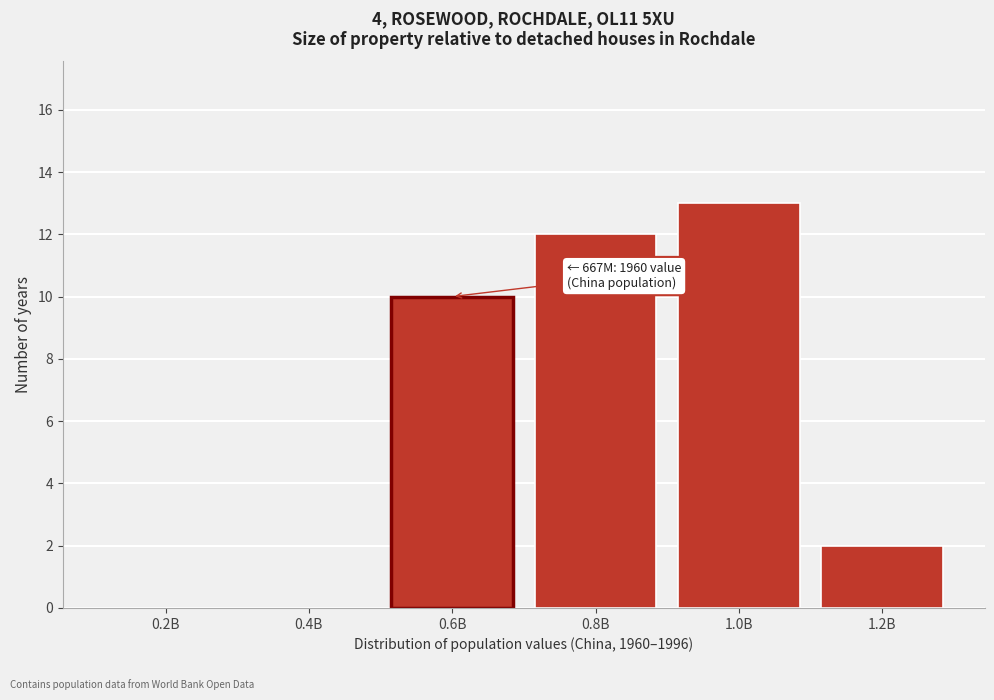

Reading left to right, what are all the values shown in this chart?

0.2B=0	0.4B=0	0.6B=10	0.8B=12	1.0B=13	1.2B=2